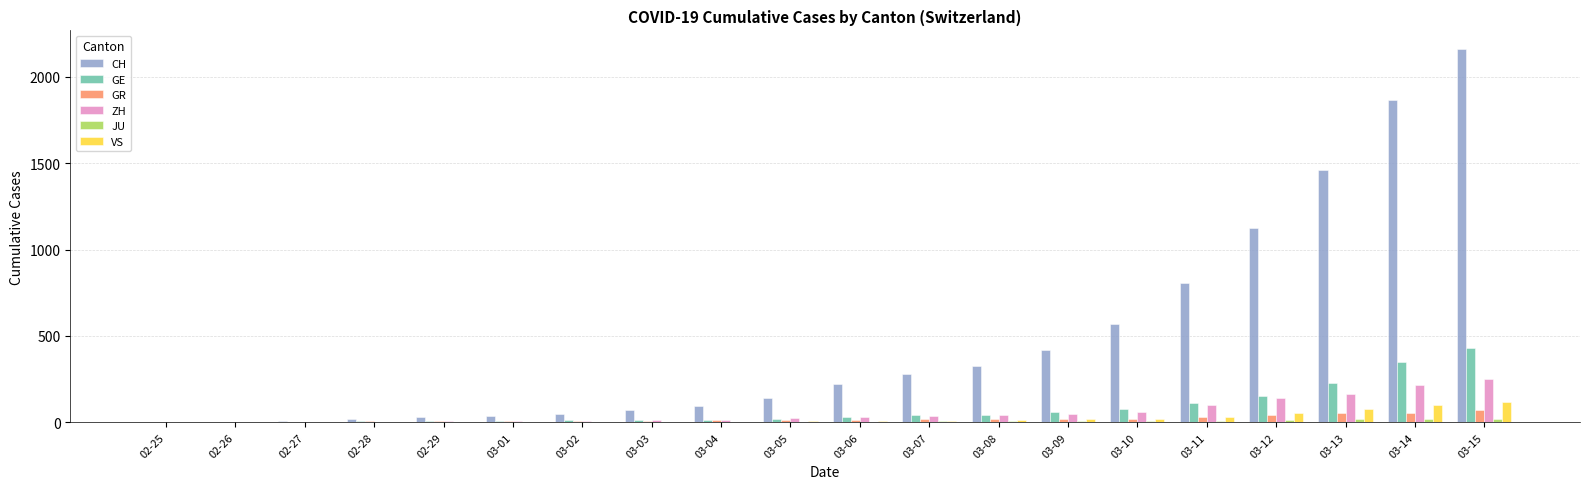

What is the maximum value for CH?

2160